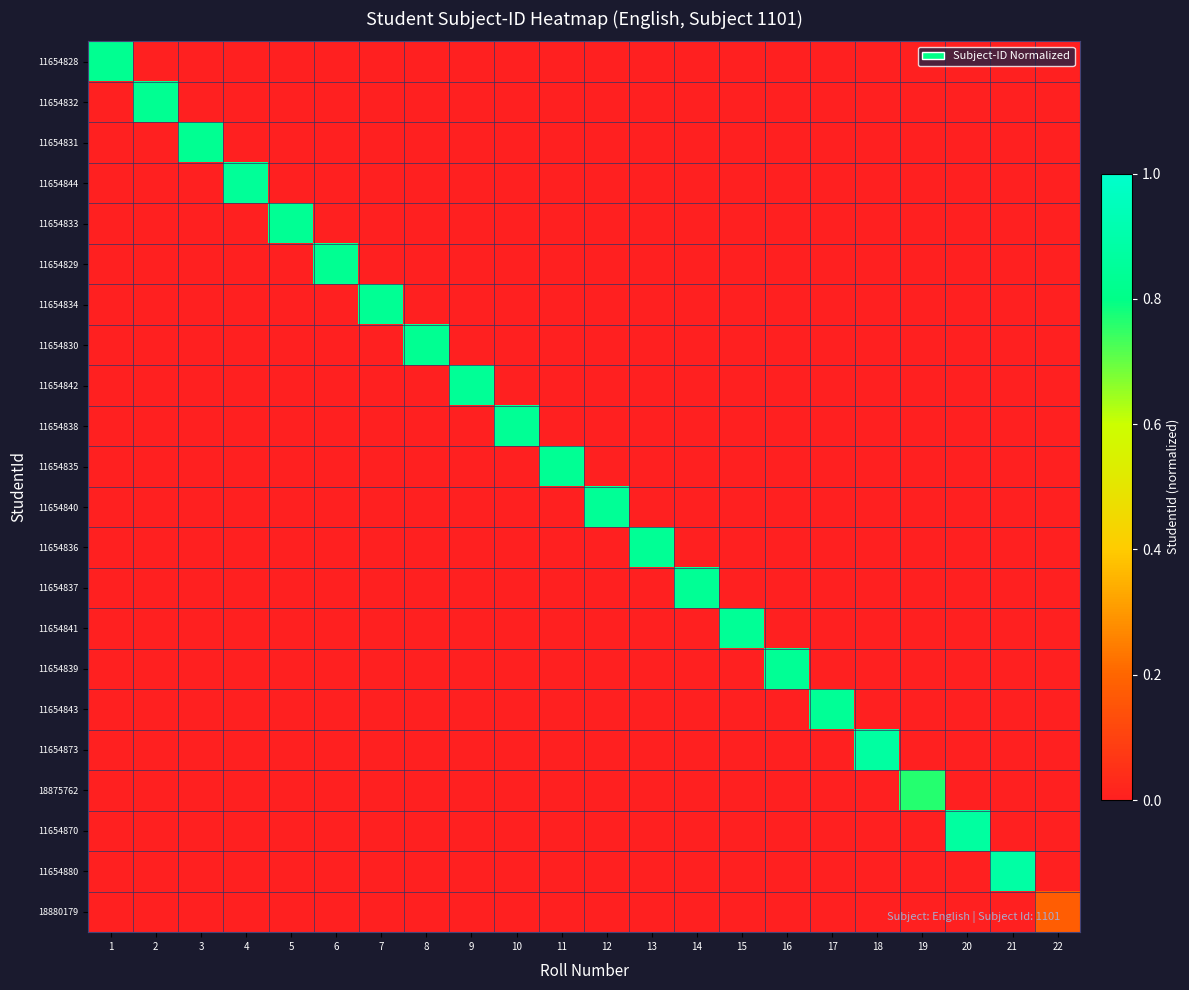

Reading left to right, list all the values displayed in this chart.

11654828: 1=0.8	2=0.0	3=0.0	4=0.0	5=0.0	6=0.0	7=0.0	8=0.0	9=0.0	10=0.0	11=0.0	12=0.0	13=0.0	14=0.0	15=0.0	16=0.0	17=0.0	18=0.0	19=0.0	20=0.0	21=0.0	22=0.0
11654832: 1=0.0	2=0.8	3=0.0	4=0.0	5=0.0	6=0.0	7=0.0	8=0.0	9=0.0	10=0.0	11=0.0	12=0.0	13=0.0	14=0.0	15=0.0	16=0.0	17=0.0	18=0.0	19=0.0	20=0.0	21=0.0	22=0.0
11654831: 1=0.0	2=0.0	3=0.8	4=0.0	5=0.0	6=0.0	7=0.0	8=0.0	9=0.0	10=0.0	11=0.0	12=0.0	13=0.0	14=0.0	15=0.0	16=0.0	17=0.0	18=0.0	19=0.0	20=0.0	21=0.0	22=0.0
11654844: 1=0.0	2=0.0	3=0.0	4=0.8	5=0.0	6=0.0	7=0.0	8=0.0	9=0.0	10=0.0	11=0.0	12=0.0	13=0.0	14=0.0	15=0.0	16=0.0	17=0.0	18=0.0	19=0.0	20=0.0	21=0.0	22=0.0
11654833: 1=0.0	2=0.0	3=0.0	4=0.0	5=0.8	6=0.0	7=0.0	8=0.0	9=0.0	10=0.0	11=0.0	12=0.0	13=0.0	14=0.0	15=0.0	16=0.0	17=0.0	18=0.0	19=0.0	20=0.0	21=0.0	22=0.0
11654829: 1=0.0	2=0.0	3=0.0	4=0.0	5=0.0	6=0.8	7=0.0	8=0.0	9=0.0	10=0.0	11=0.0	12=0.0	13=0.0	14=0.0	15=0.0	16=0.0	17=0.0	18=0.0	19=0.0	20=0.0	21=0.0	22=0.0
11654834: 1=0.0	2=0.0	3=0.0	4=0.0	5=0.0	6=0.0	7=0.8	8=0.0	9=0.0	10=0.0	11=0.0	12=0.0	13=0.0	14=0.0	15=0.0	16=0.0	17=0.0	18=0.0	19=0.0	20=0.0	21=0.0	22=0.0
11654830: 1=0.0	2=0.0	3=0.0	4=0.0	5=0.0	6=0.0	7=0.0	8=0.8	9=0.0	10=0.0	11=0.0	12=0.0	13=0.0	14=0.0	15=0.0	16=0.0	17=0.0	18=0.0	19=0.0	20=0.0	21=0.0	22=0.0
11654842: 1=0.0	2=0.0	3=0.0	4=0.0	5=0.0	6=0.0	7=0.0	8=0.0	9=0.8	10=0.0	11=0.0	12=0.0	13=0.0	14=0.0	15=0.0	16=0.0	17=0.0	18=0.0	19=0.0	20=0.0	21=0.0	22=0.0
11654838: 1=0.0	2=0.0	3=0.0	4=0.0	5=0.0	6=0.0	7=0.0	8=0.0	9=0.0	10=0.8	11=0.0	12=0.0	13=0.0	14=0.0	15=0.0	16=0.0	17=0.0	18=0.0	19=0.0	20=0.0	21=0.0	22=0.0
11654835: 1=0.0	2=0.0	3=0.0	4=0.0	5=0.0	6=0.0	7=0.0	8=0.0	9=0.0	10=0.0	11=0.8	12=0.0	13=0.0	14=0.0	15=0.0	16=0.0	17=0.0	18=0.0	19=0.0	20=0.0	21=0.0	22=0.0
11654840: 1=0.0	2=0.0	3=0.0	4=0.0	5=0.0	6=0.0	7=0.0	8=0.0	9=0.0	10=0.0	11=0.0	12=0.8	13=0.0	14=0.0	15=0.0	16=0.0	17=0.0	18=0.0	19=0.0	20=0.0	21=0.0	22=0.0
11654836: 1=0.0	2=0.0	3=0.0	4=0.0	5=0.0	6=0.0	7=0.0	8=0.0	9=0.0	10=0.0	11=0.0	12=0.0	13=0.8	14=0.0	15=0.0	16=0.0	17=0.0	18=0.0	19=0.0	20=0.0	21=0.0	22=0.0
11654837: 1=0.0	2=0.0	3=0.0	4=0.0	5=0.0	6=0.0	7=0.0	8=0.0	9=0.0	10=0.0	11=0.0	12=0.0	13=0.0	14=0.8	15=0.0	16=0.0	17=0.0	18=0.0	19=0.0	20=0.0	21=0.0	22=0.0
11654841: 1=0.0	2=0.0	3=0.0	4=0.0	5=0.0	6=0.0	7=0.0	8=0.0	9=0.0	10=0.0	11=0.0	12=0.0	13=0.0	14=0.0	15=0.8	16=0.0	17=0.0	18=0.0	19=0.0	20=0.0	21=0.0	22=0.0
11654839: 1=0.0	2=0.0	3=0.0	4=0.0	5=0.0	6=0.0	7=0.0	8=0.0	9=0.0	10=0.0	11=0.0	12=0.0	13=0.0	14=0.0	15=0.0	16=0.8	17=0.0	18=0.0	19=0.0	20=0.0	21=0.0	22=0.0
11654843: 1=0.0	2=0.0	3=0.0	4=0.0	5=0.0	6=0.0	7=0.0	8=0.0	9=0.0	10=0.0	11=0.0	12=0.0	13=0.0	14=0.0	15=0.0	16=0.0	17=0.8	18=0.0	19=0.0	20=0.0	21=0.0	22=0.0
11654873: 1=0.0	2=0.0	3=0.0	4=0.0	5=0.0	6=0.0	7=0.0	8=0.0	9=0.0	10=0.0	11=0.0	12=0.0	13=0.0	14=0.0	15=0.0	16=0.0	17=0.0	18=0.9	19=0.0	20=0.0	21=0.0	22=0.0
18875762: 1=0.0	2=0.0	3=0.0	4=0.0	5=0.0	6=0.0	7=0.0	8=0.0	9=0.0	10=0.0	11=0.0	12=0.0	13=0.0	14=0.0	15=0.0	16=0.0	17=0.0	18=0.0	19=0.8	20=0.0	21=0.0	22=0.0
11654870: 1=0.0	2=0.0	3=0.0	4=0.0	5=0.0	6=0.0	7=0.0	8=0.0	9=0.0	10=0.0	11=0.0	12=0.0	13=0.0	14=0.0	15=0.0	16=0.0	17=0.0	18=0.0	19=0.0	20=0.9	21=0.0	22=0.0
11654880: 1=0.0	2=0.0	3=0.0	4=0.0	5=0.0	6=0.0	7=0.0	8=0.0	9=0.0	10=0.0	11=0.0	12=0.0	13=0.0	14=0.0	15=0.0	16=0.0	17=0.0	18=0.0	19=0.0	20=0.0	21=0.9	22=0.0
18880179: 1=0.0	2=0.0	3=0.0	4=0.0	5=0.0	6=0.0	7=0.0	8=0.0	9=0.0	10=0.0	11=0.0	12=0.0	13=0.0	14=0.0	15=0.0	16=0.0	17=0.0	18=0.0	19=0.0	20=0.0	21=0.0	22=0.2